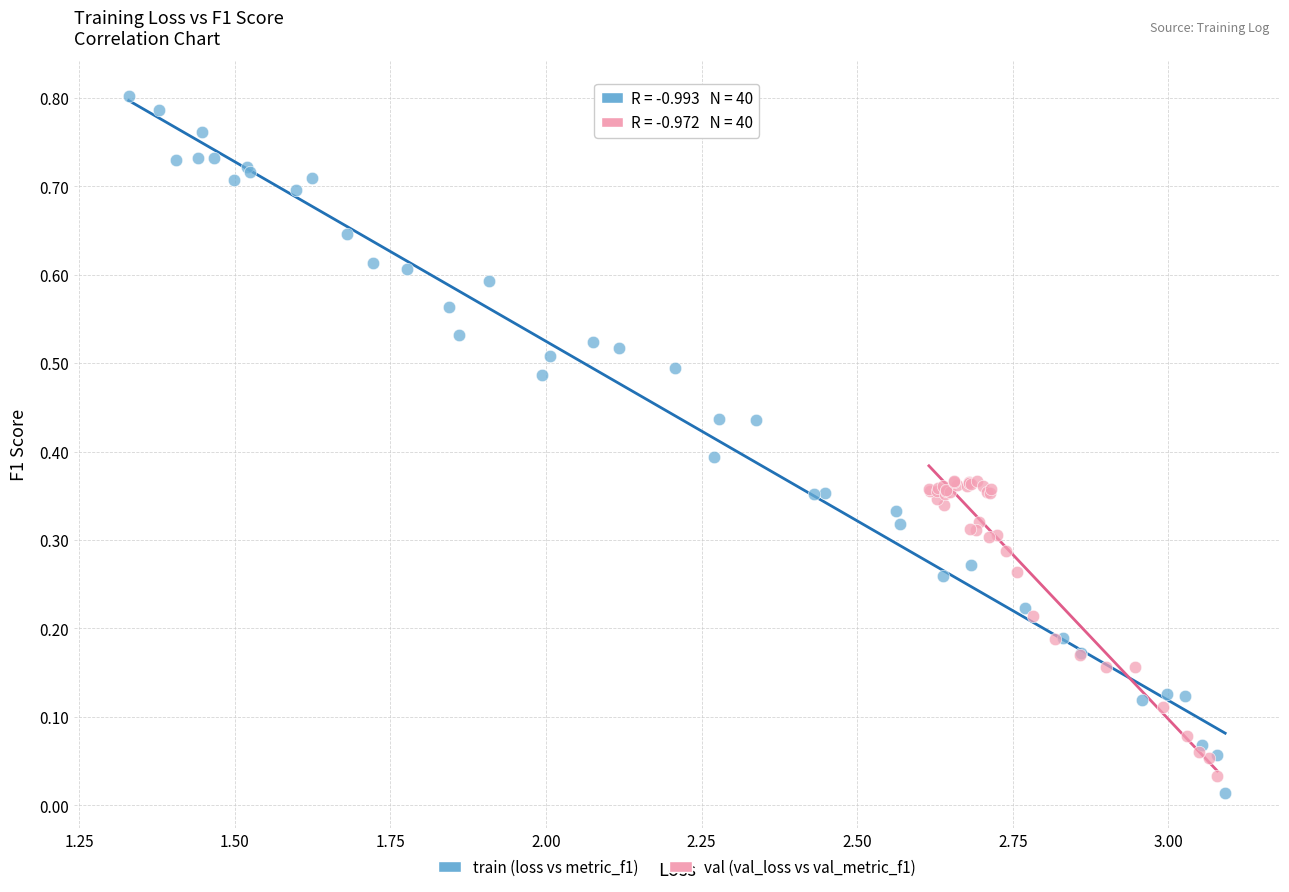

Which series contains the highest Y value?

train (loss vs metric_f1)